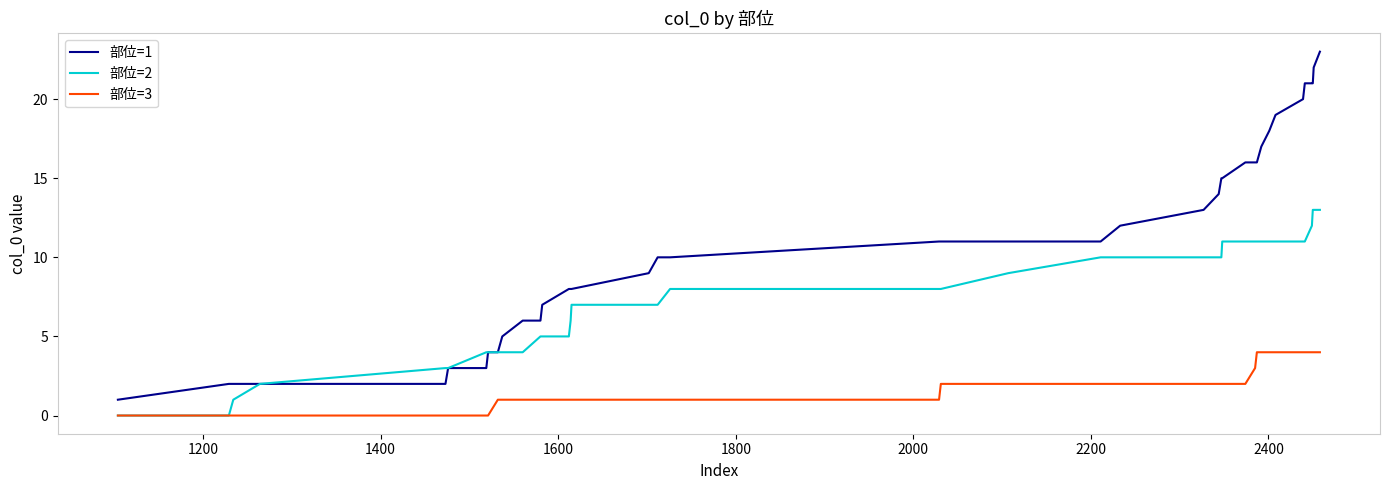

What is the average value of the 部位=2 series?

8